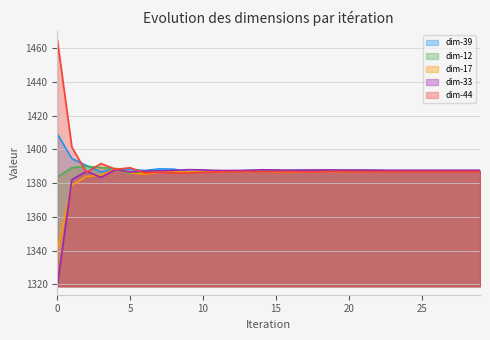

At how many categories does at least one series exceed 1416?

1